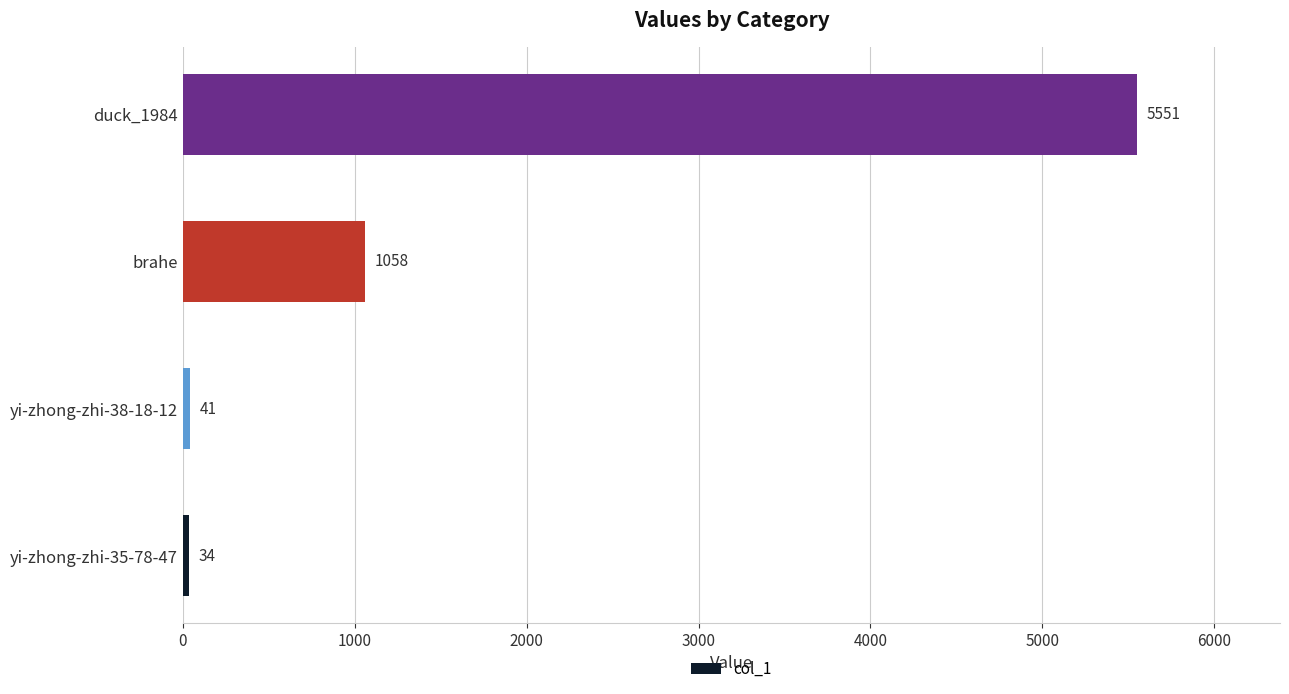

What is the average value?

1671